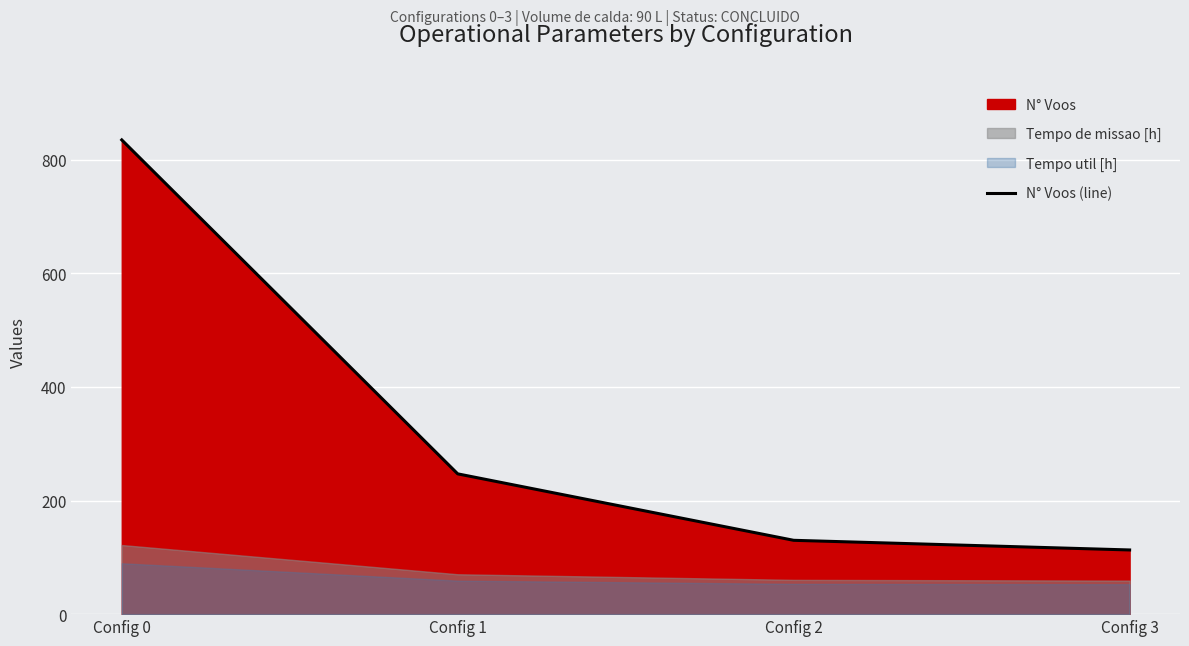

True or false: N° Voos (line) has more than 1 interior local peaks.

False